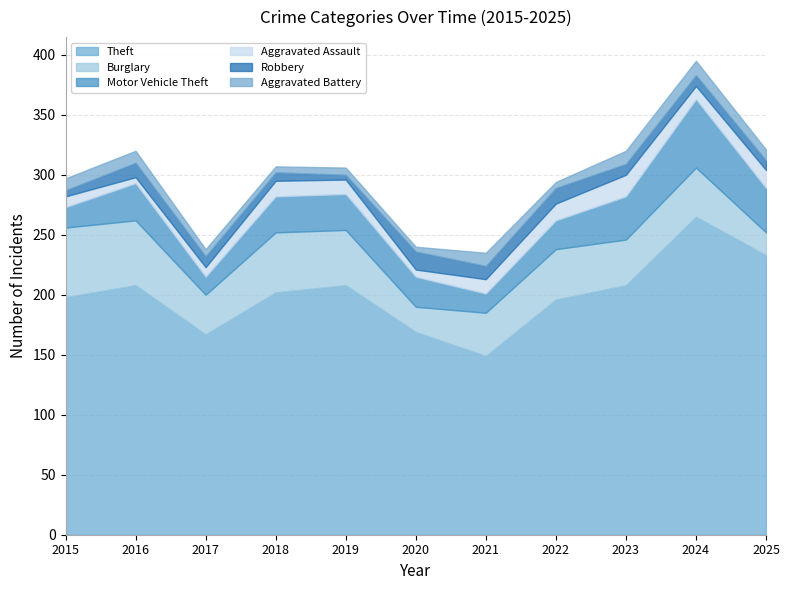

What is the average value of the Burglary series?

40